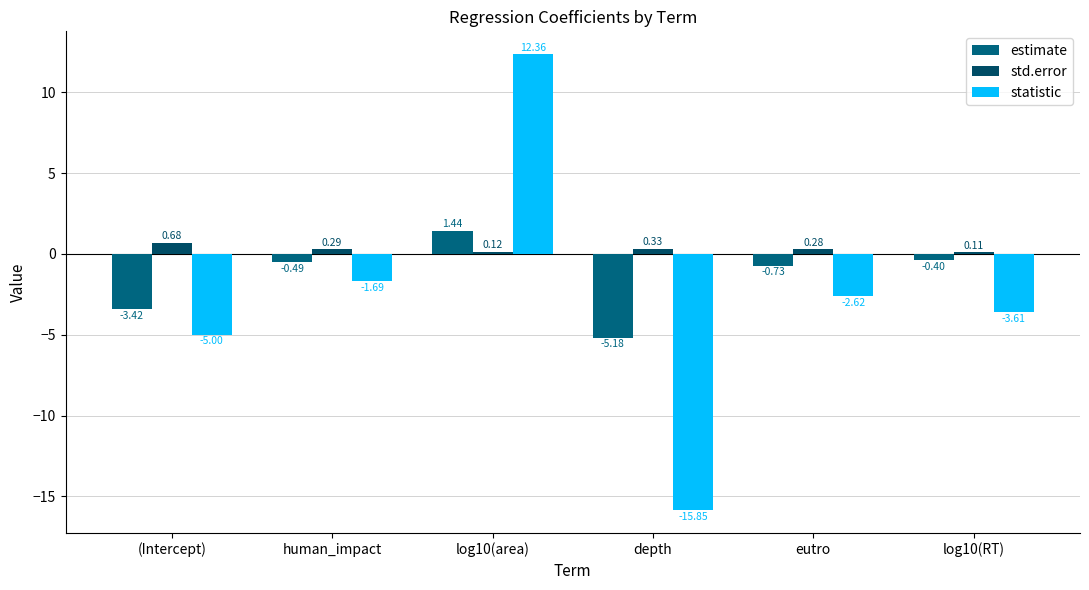

What is the sum of all estimate values?

-8.8